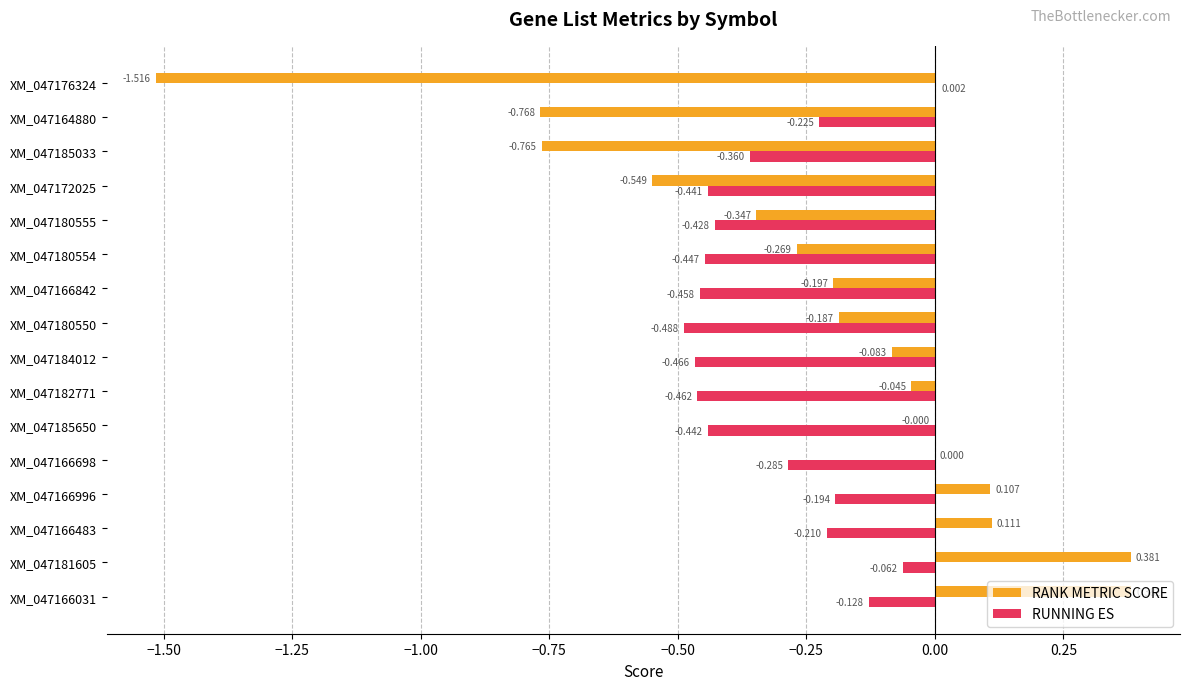

Between XM_047166996 and XM_047164880, which series saw the biggest shift?

RANK METRIC SCORE